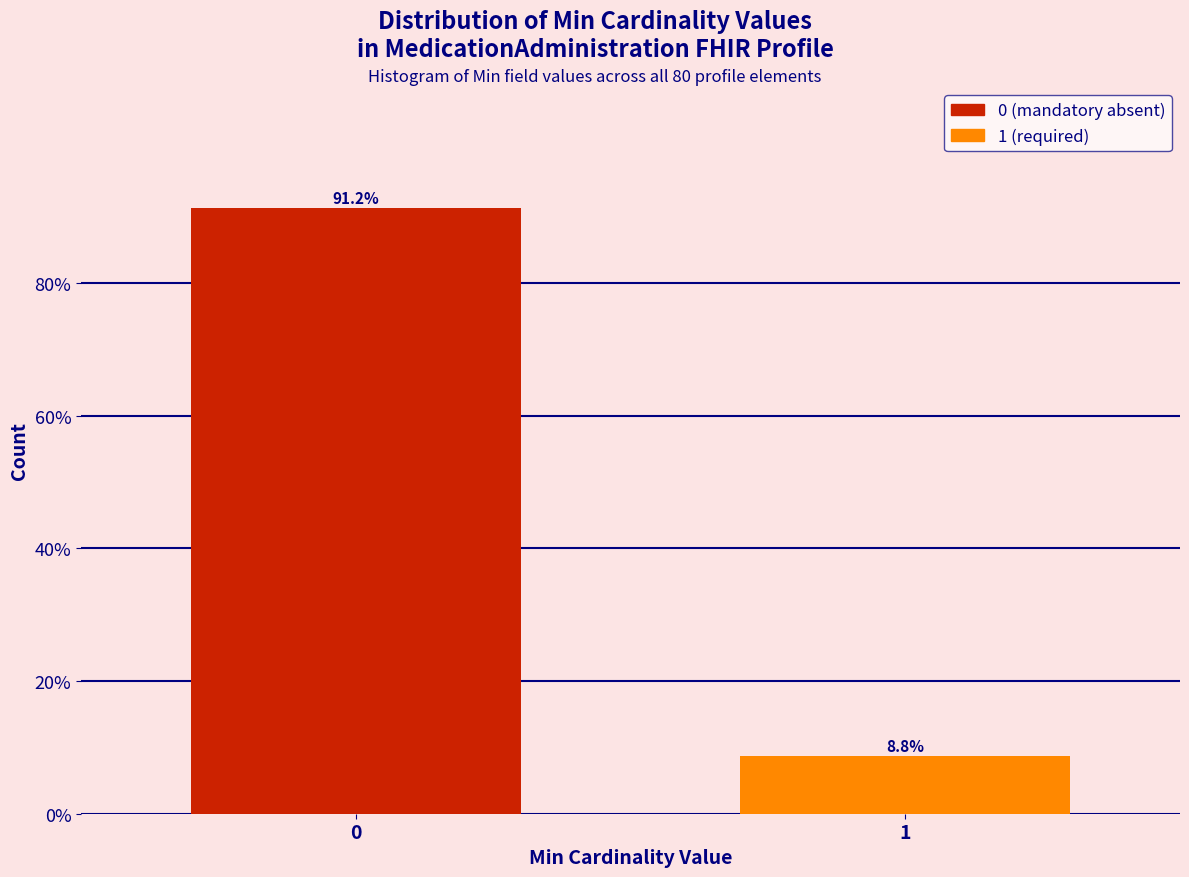

The value at 0 is 146.7. True or false?

False